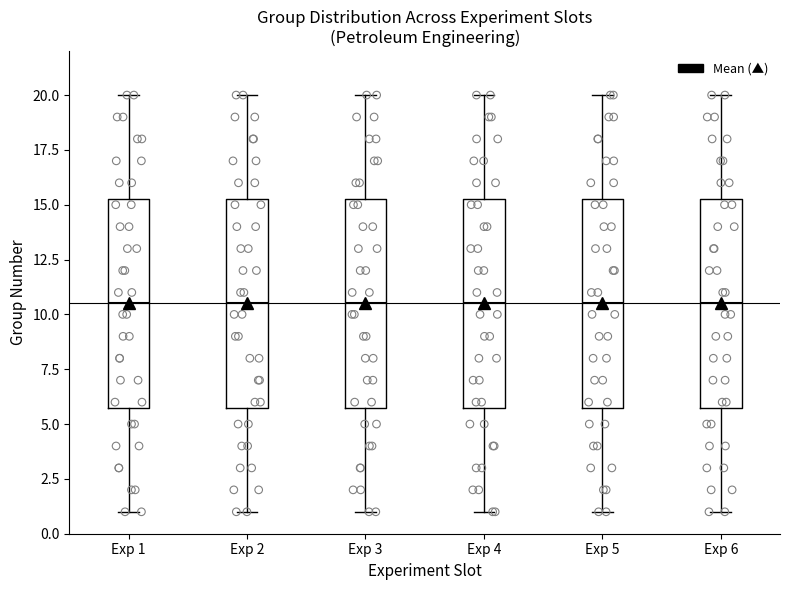

Where does the lower whisker of the box for Exp 6 end on the y-axis? The values are not printed on the chart, so give them approximately, as read against the axis.

1.0